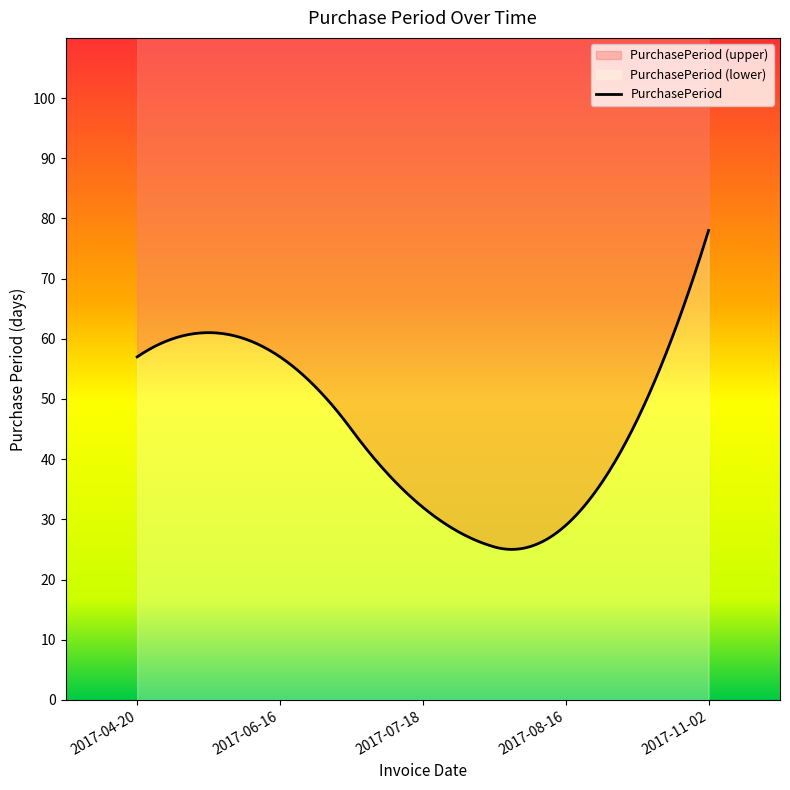

What is the ratio of the value at 2017-07-18 to the value at 2017-04-20?

0.6